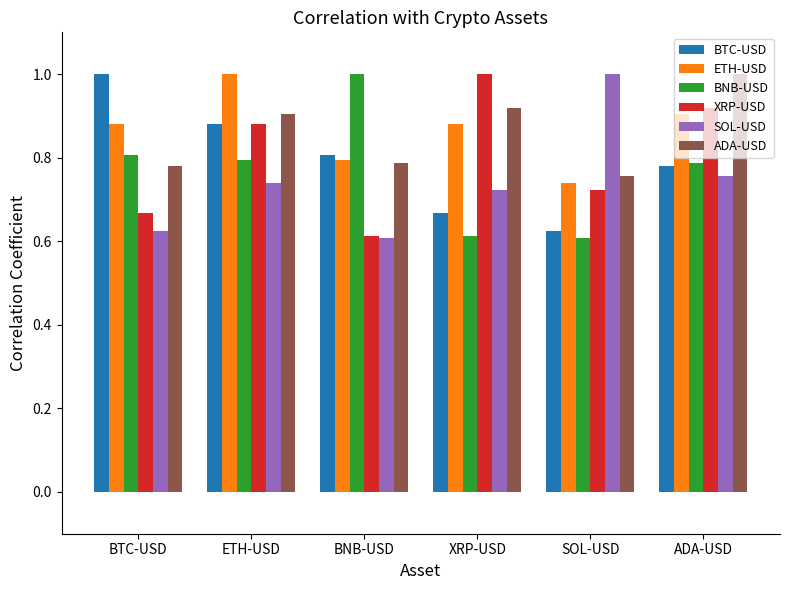

Is the value of XRP-USD at BNB-USD greater than the value of ADA-USD at BTC-USD?

No